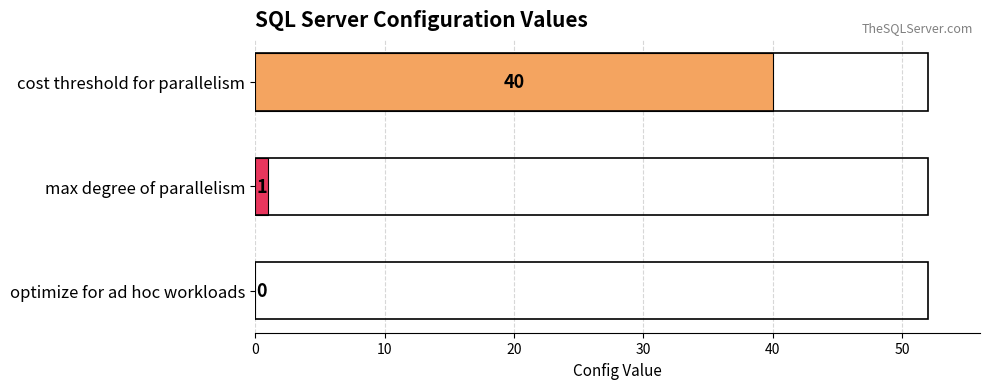

Reading top to bottom, list all the values displayed in this chart.

cost threshold for parallelism=40	max degree of parallelism=1	optimize for ad hoc workloads=0